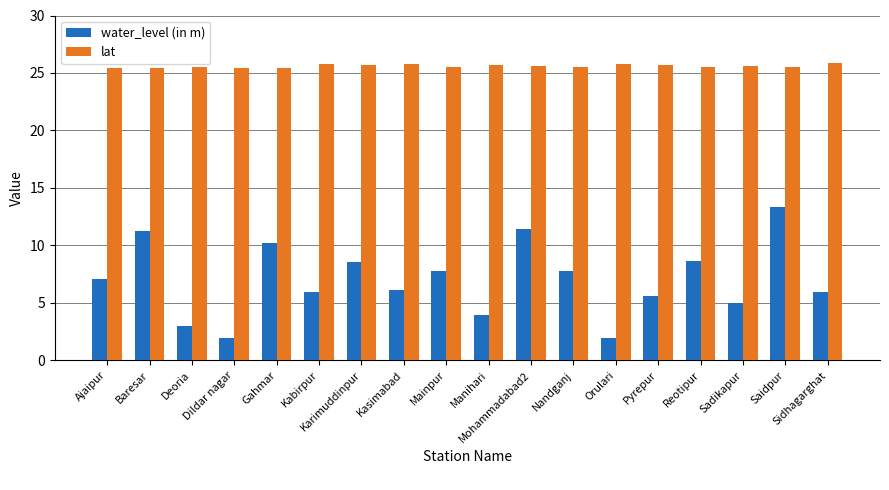

List the series in order of their overall mean, highest first.

lat, water_level (in m)